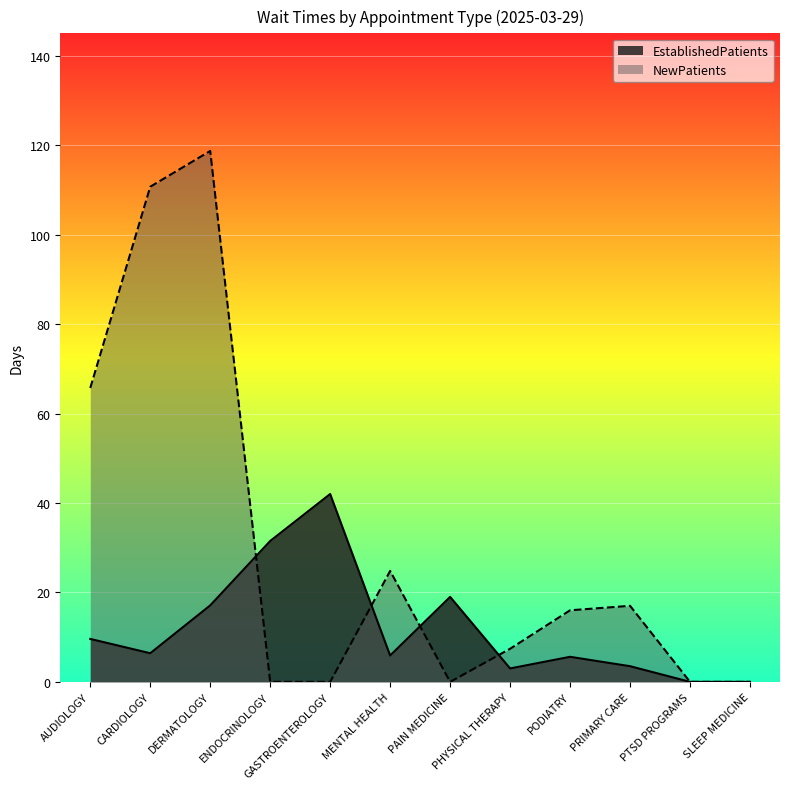

How many data points does each series have?

12